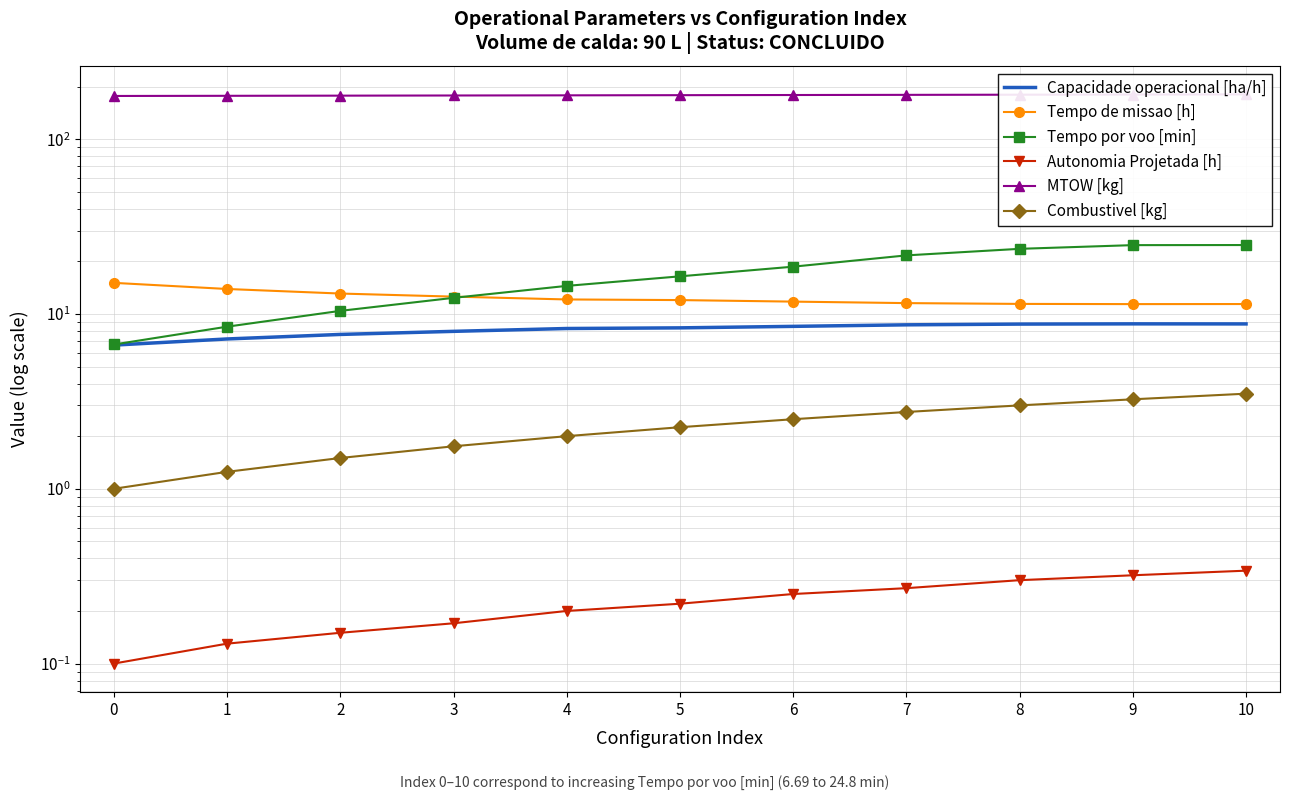

Which series has the largest total across all categories?

MTOW [kg]